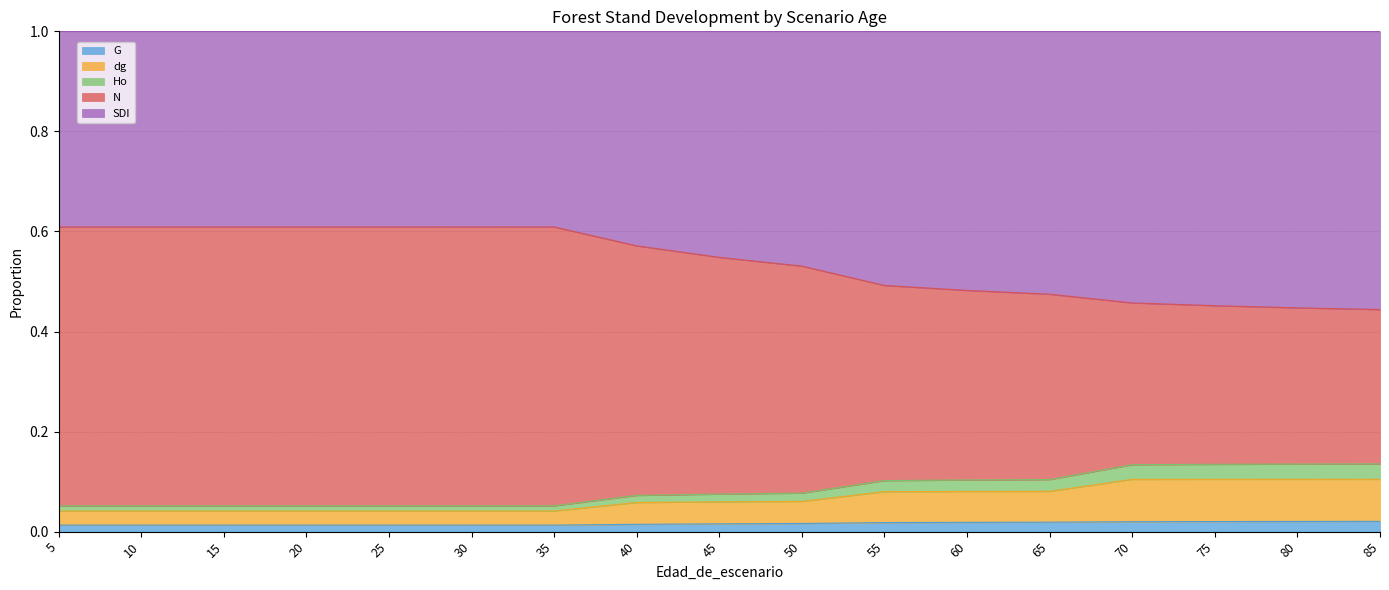

What is the spread (max minus min) of values at 15?

0.6